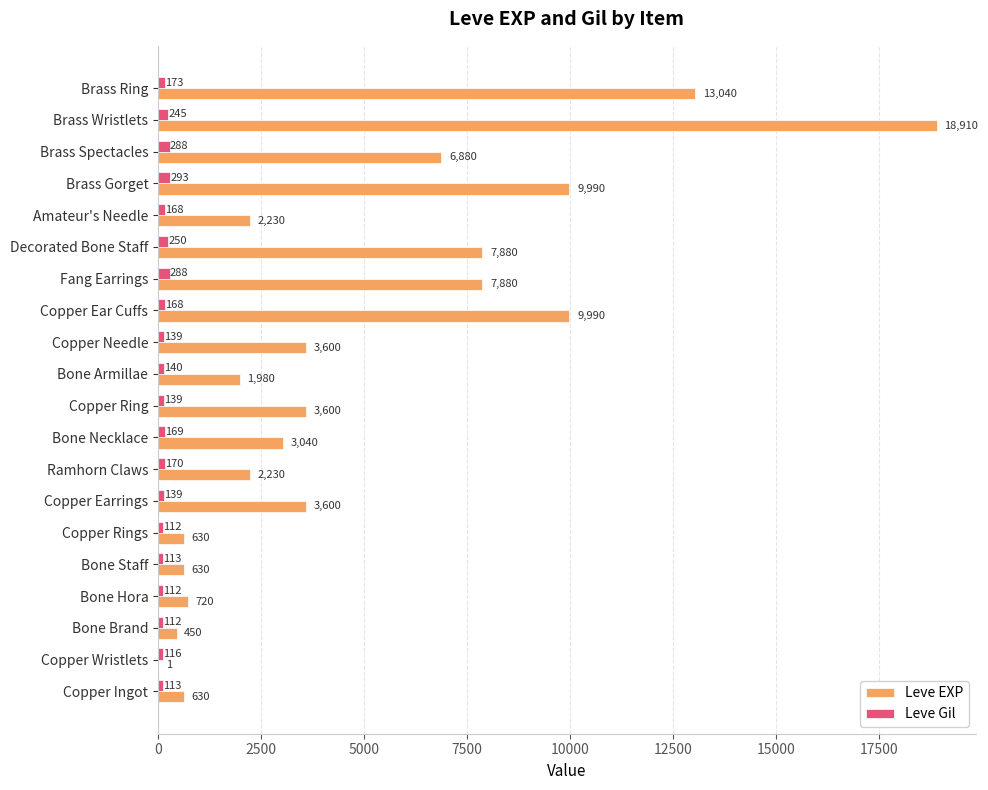

What is the total value across all series at Bone Armillae?

2120